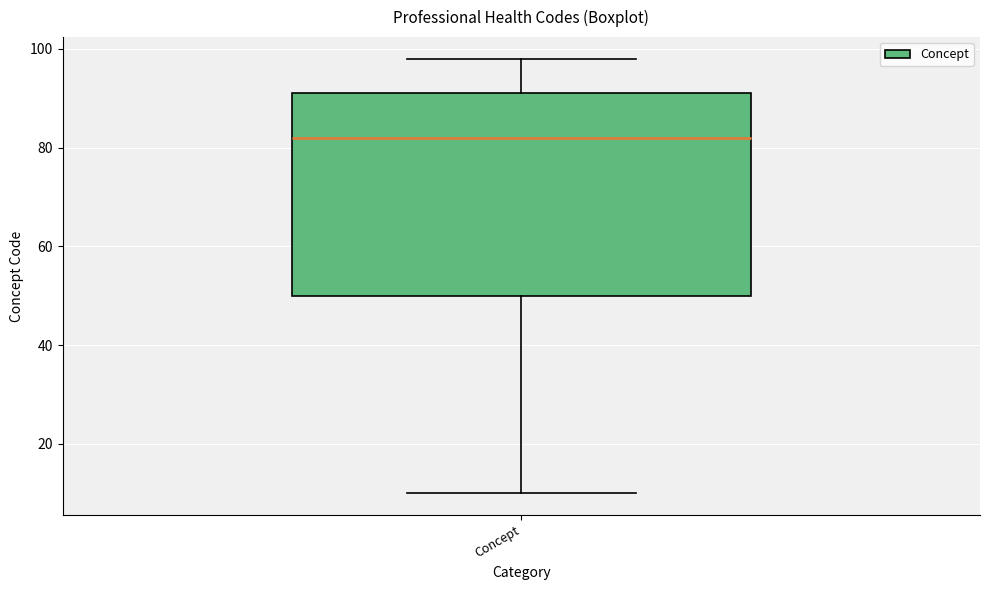

Transcribe this box plot: give where the median line is, the range the box spans, and where the two whiskers end, as read against the y-axis. The values are not printed on the chart, so give them approximately, as read against the axis.

median 82, box 50 to 92, whiskers 10 to 98